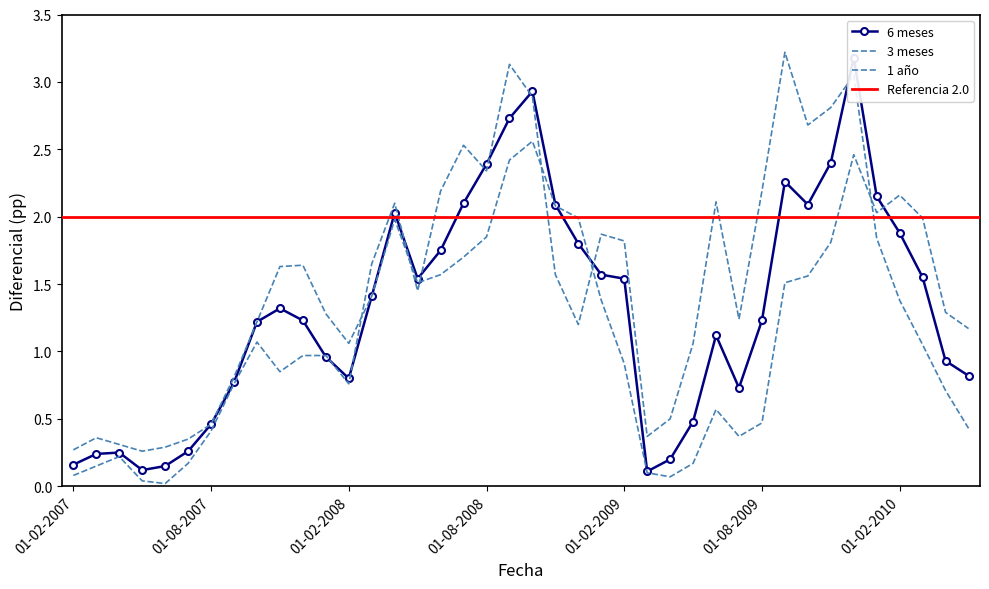

True or false: 1 año has more than 2 points higher than both neighbors.

True